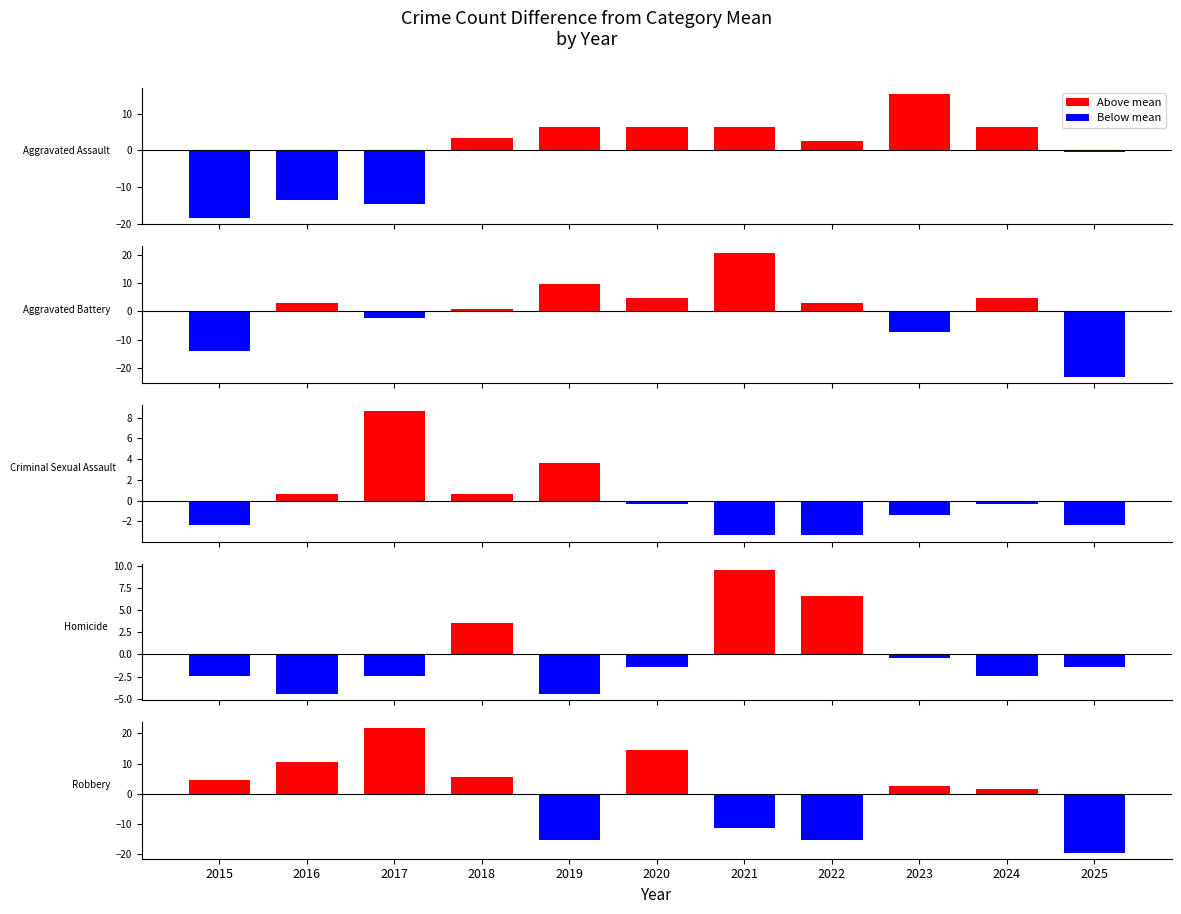

Between 2016 and 2019, which series saw the biggest shift?

Robbery